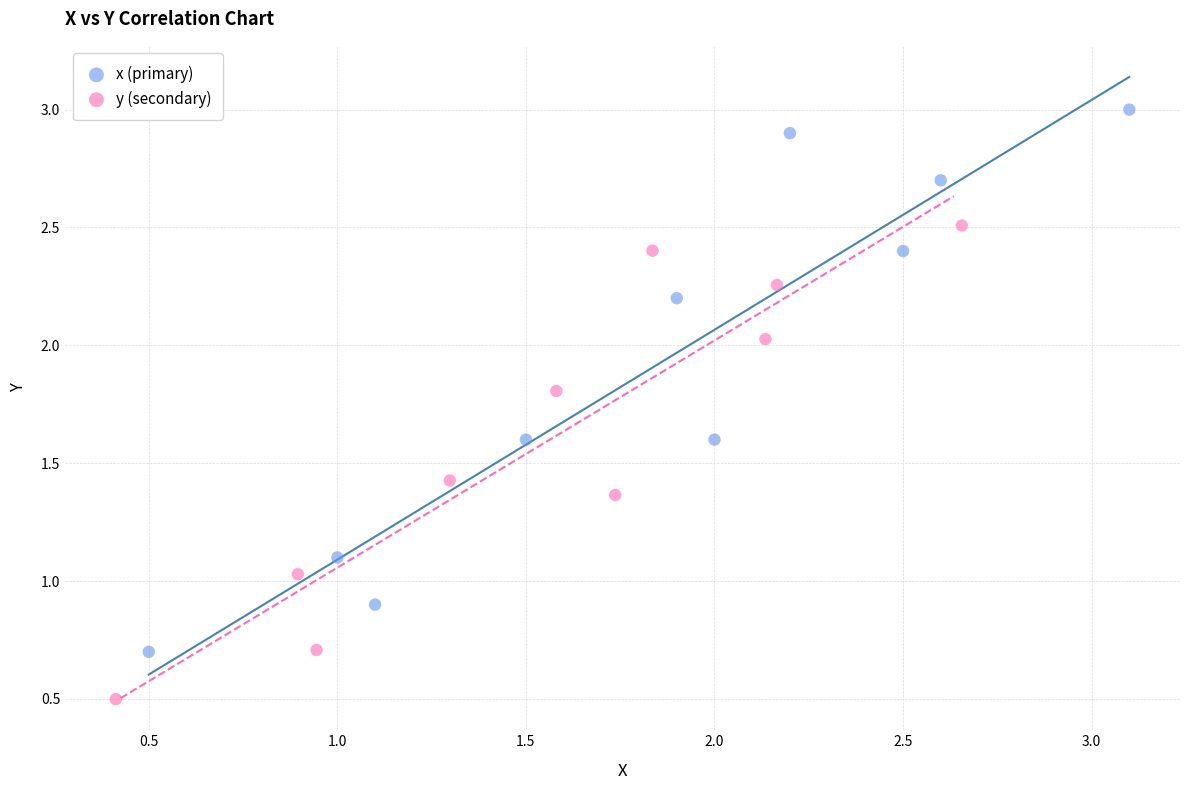

Which series has the widest spread of Y values?

x (primary)